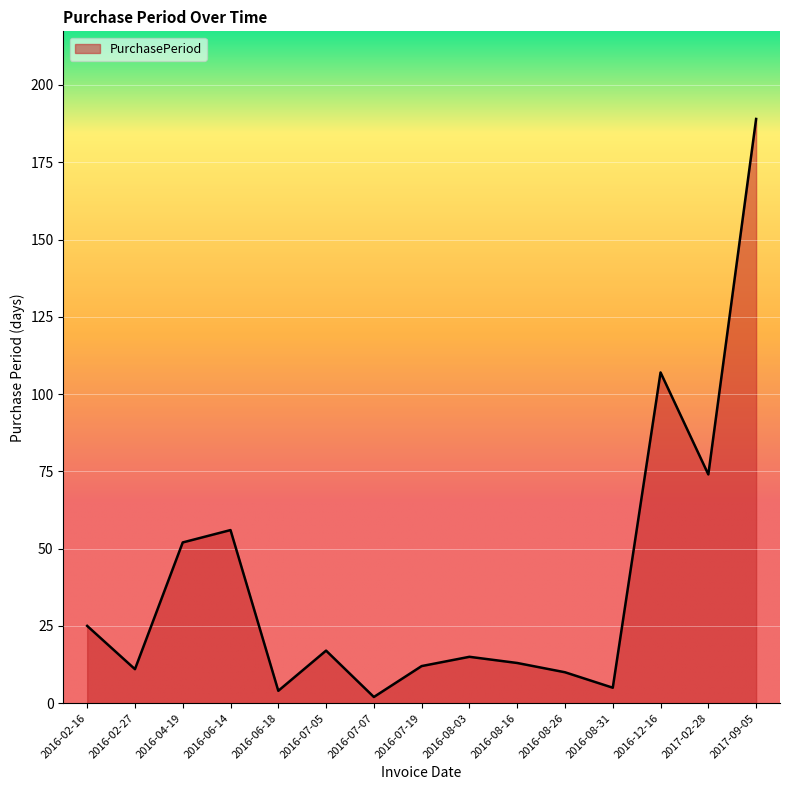

At which category does the data reach its first local peak?

2016-06-14